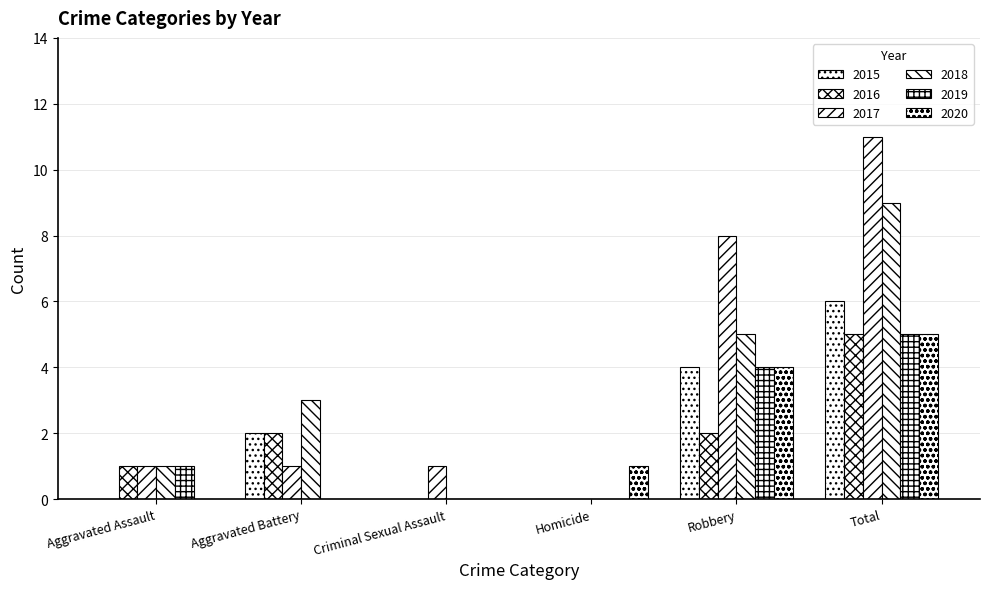

How many categories are shown in the chart?

6